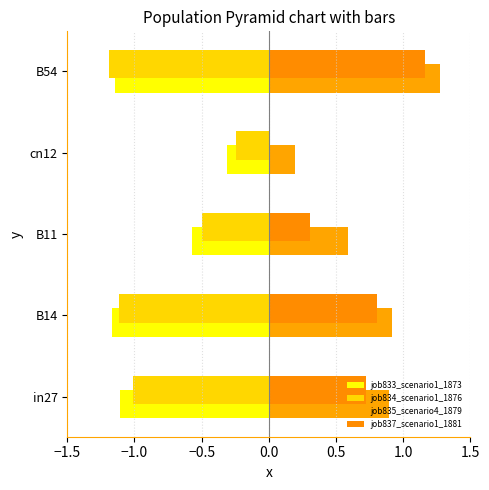

Reading right to left, list all the values displayed in this chart.

job833_scenario1_1873: -1.1	-0.3	-0.6	-1.2	-1.1
job834_scenario1_1876: -1.2	-0.2	-0.5	-1.1	-1.0
job835_scenario4_1879: 1.3	0.2	0.6	0.9	0.9
job837_scenario1_1881: 1.2	0.0	0.3	0.8	0.7